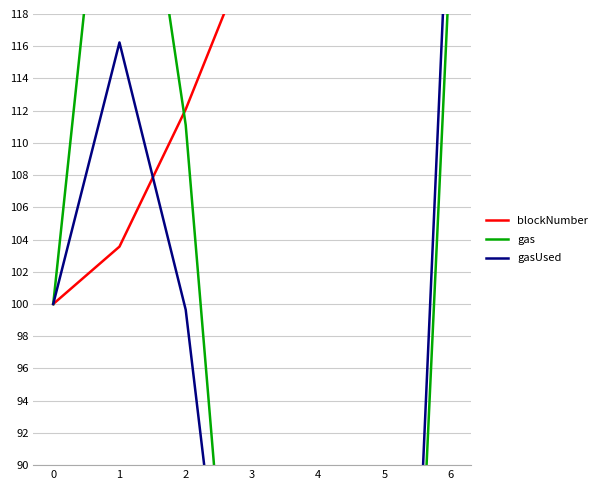

How many values in the blockNumber series are below 122?

3